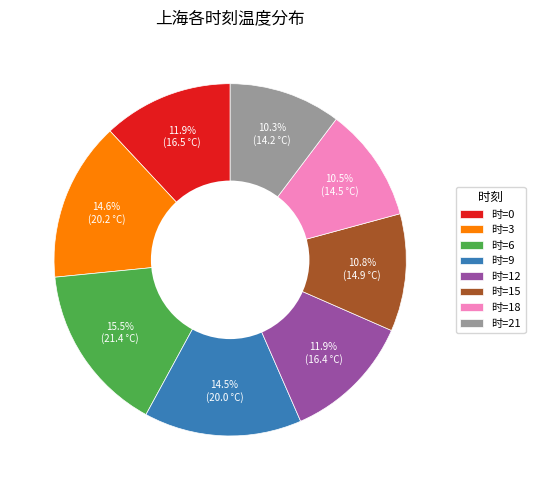

Approximately how many times larger is the value at 时=18 compared to 时=12?

0.9